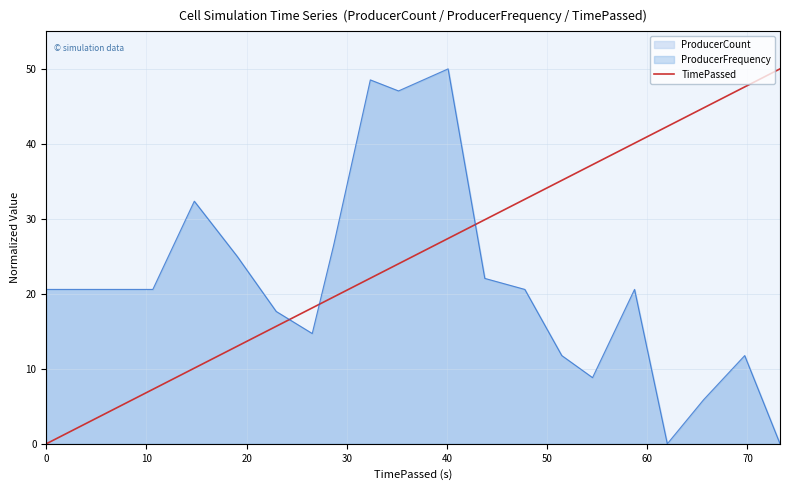

How many positive values are there?

19